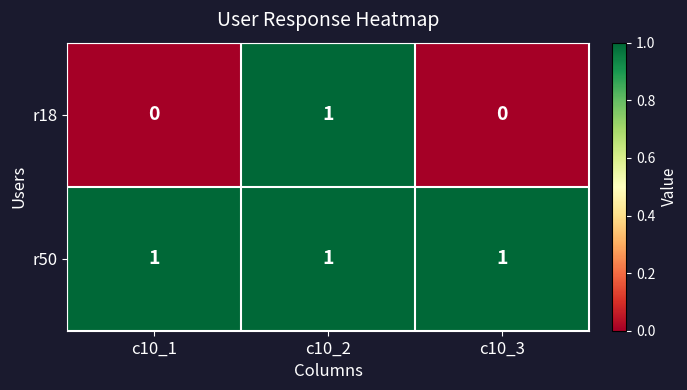

The r50 series shows 1 at c10_1. True or false?

True